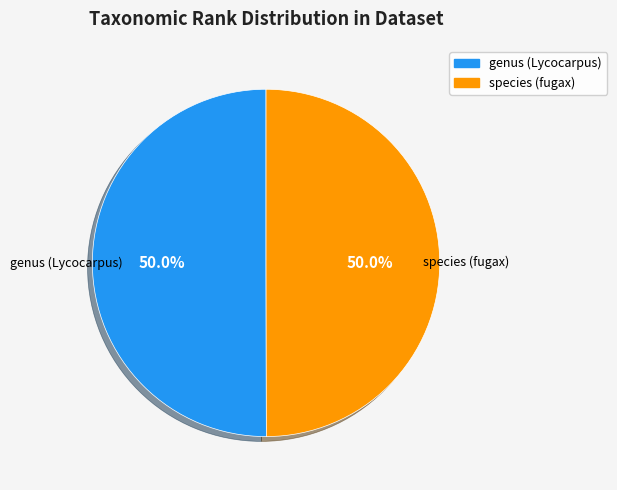

True or false: genus (Lycocarpus) accounts for 50% of the total.

True